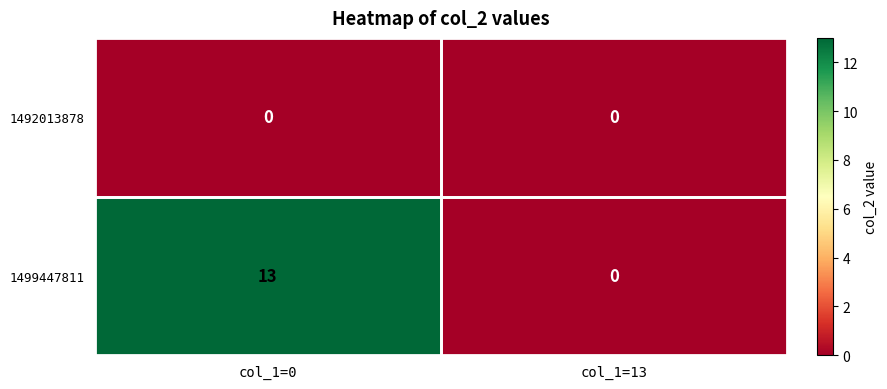

At how many categories does at least one series exceed 8?

1